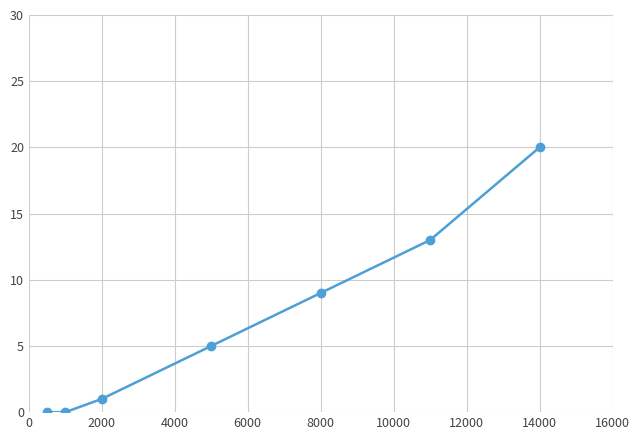

How many data points are less than 5?

3